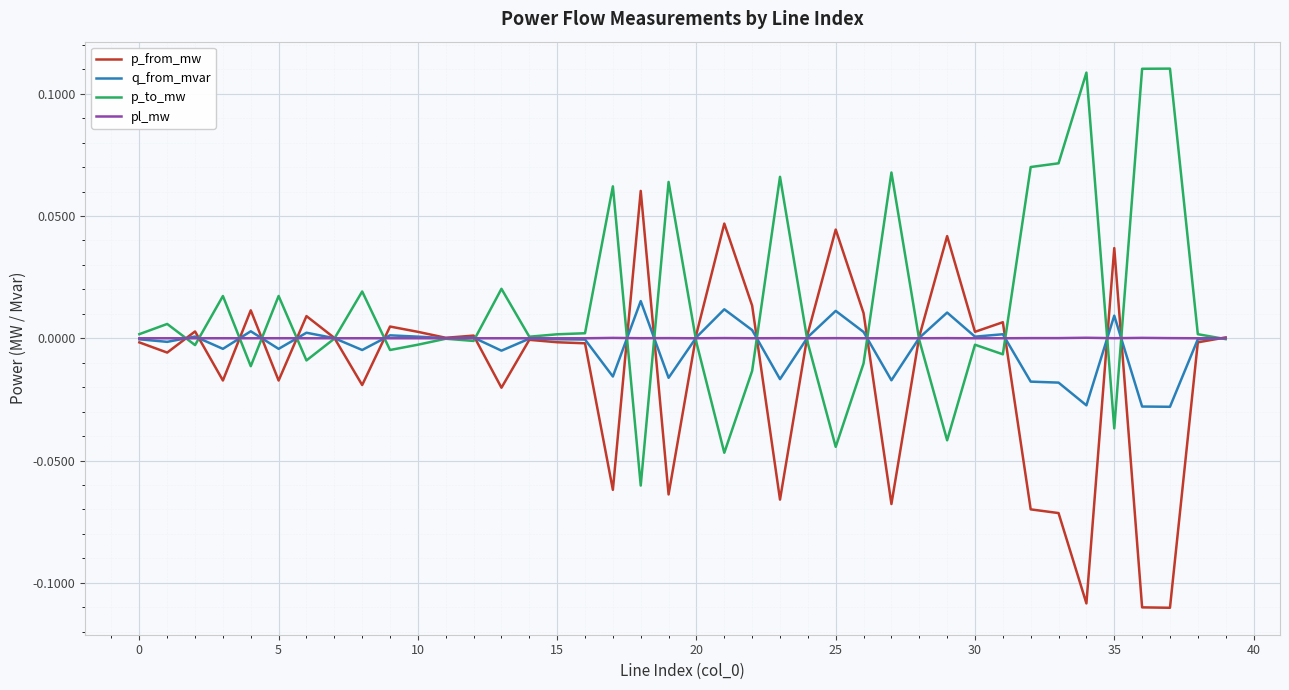

What are all the series names shown in the legend?

p_from_mw, q_from_mvar, p_to_mw, pl_mw